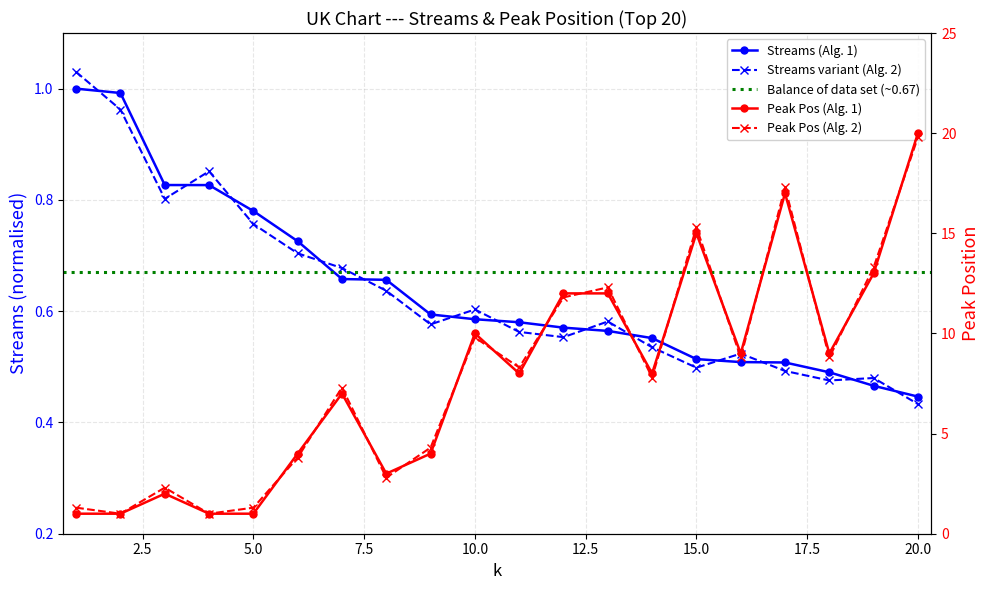

What is the difference between the second highest and second lowest values in the peak_position series?

16.0